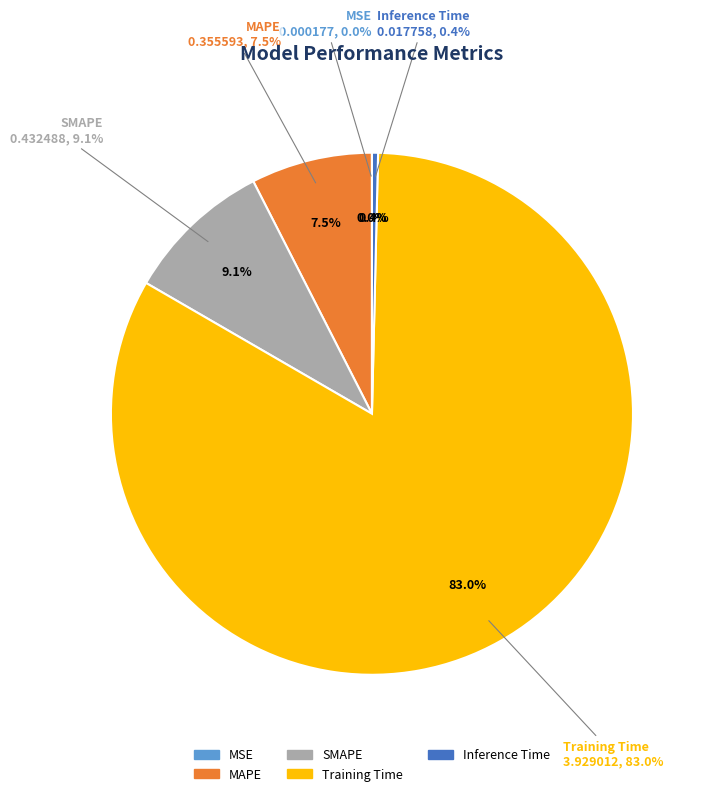

How many segments does this pie chart have?

5